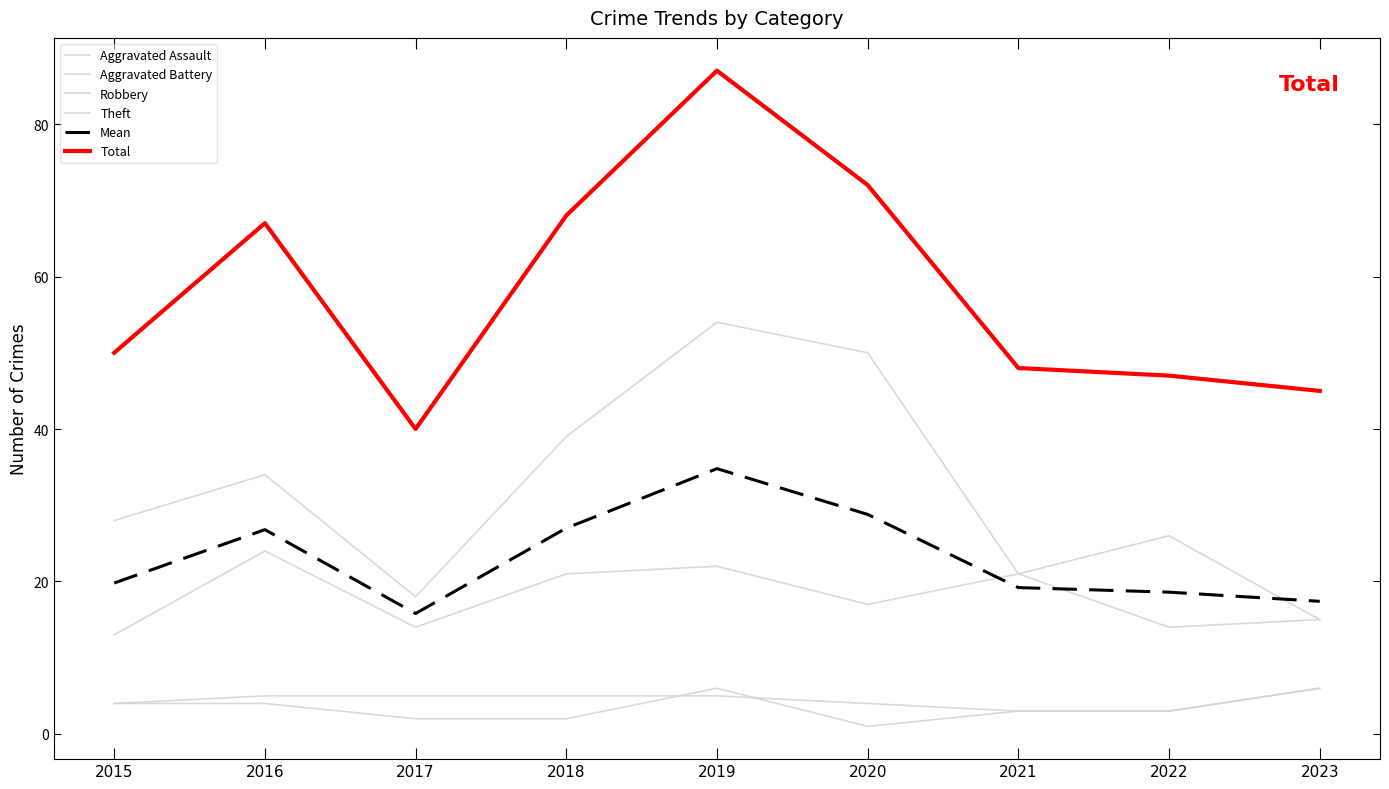

Reading right to left, list all the values displayed in this chart.

Aggravated Assault: 6.0	3.0	3.0	1.0	6.0	2.0	2.0	4.0	4.0
Aggravated Battery: 6.0	3.0	3.0	4.0	5.0	5.0	5.0	5.0	4.0
Robbery: 15.0	14.0	21.0	17.0	22.0	21.0	14.0	24.0	13.0
Theft: 15.0	26.0	21.0	50.0	54.0	39.0	18.0	34.0	28.0
Mean: 17.4	18.6	19.2	28.8	34.8	27.0	15.8	26.8	19.8
Total: 45.0	47.0	48.0	72.0	87.0	68.0	40.0	67.0	50.0